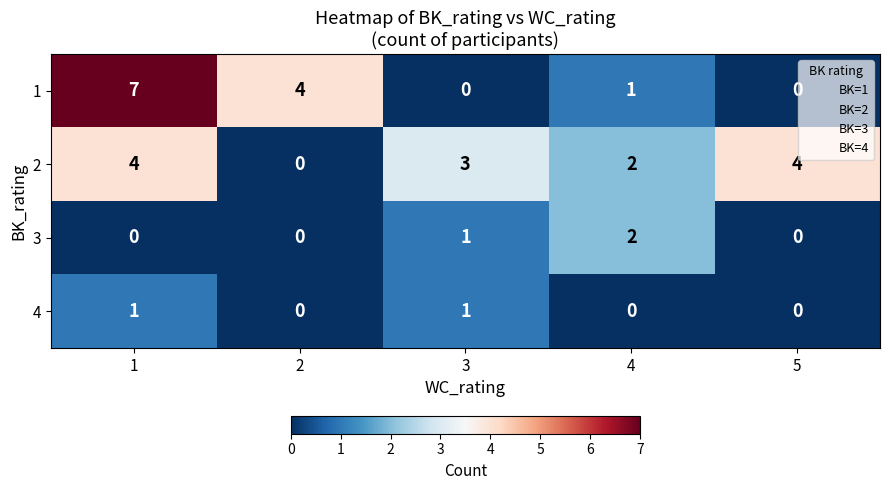

What is the sum of all 1 values?

12